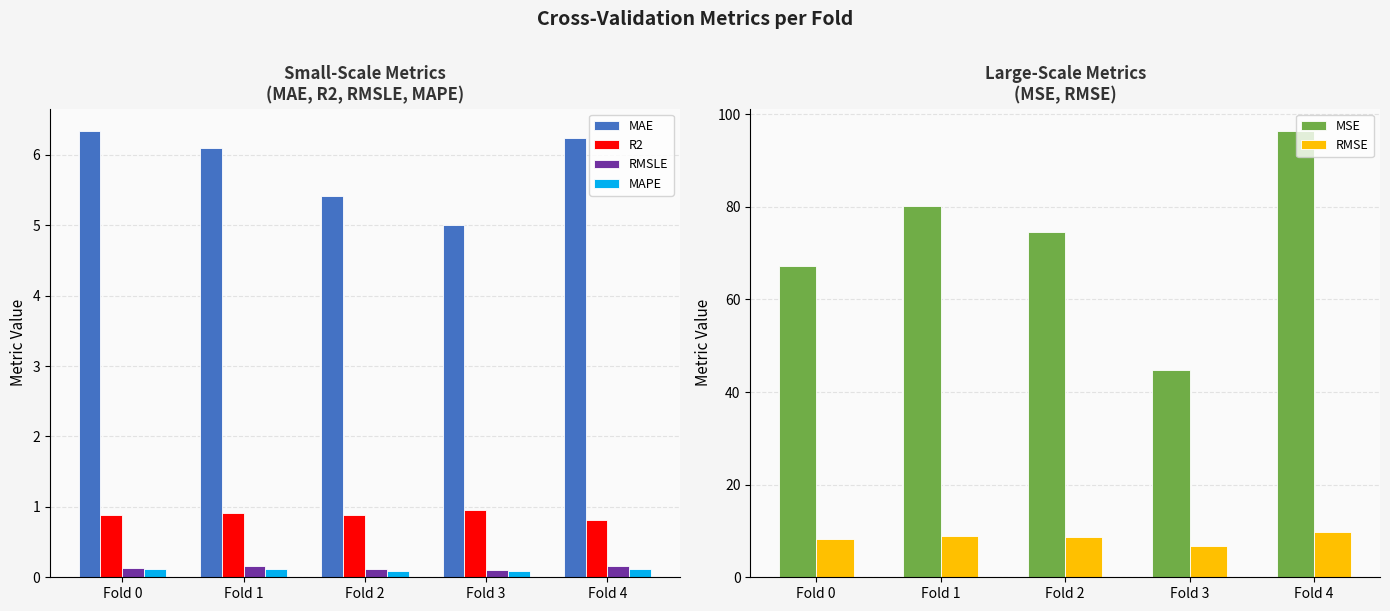

True or false: R2 has a value of 0.9 at Fold 2.

True